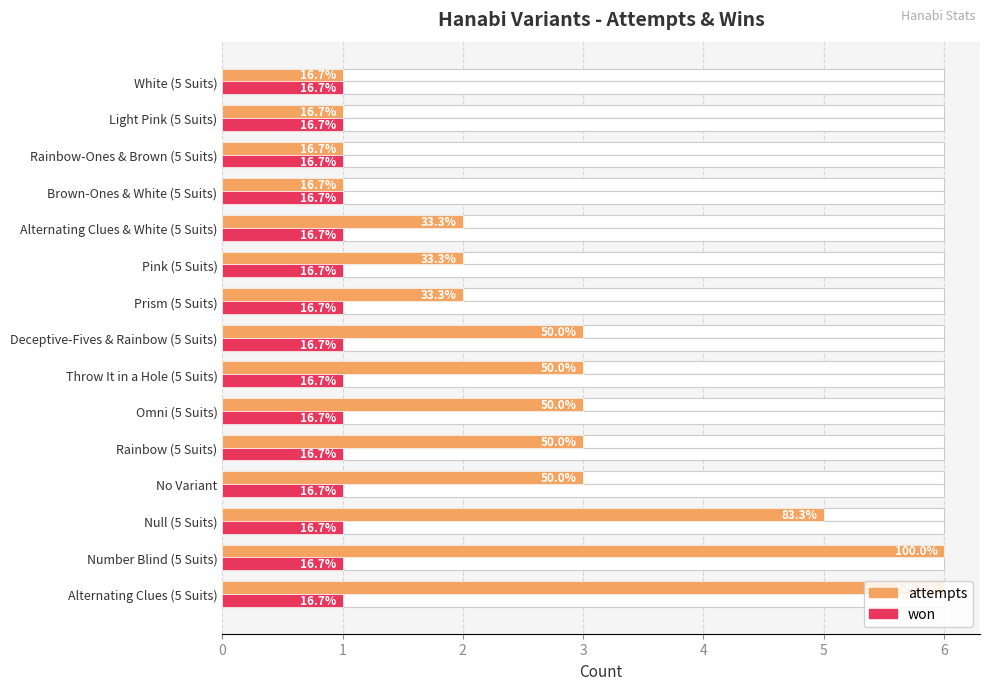

What is the sum of the attempts values at Deceptive-Fives & Rainbow (5 Suits) and Light Pink (5 Suits)?

4.0